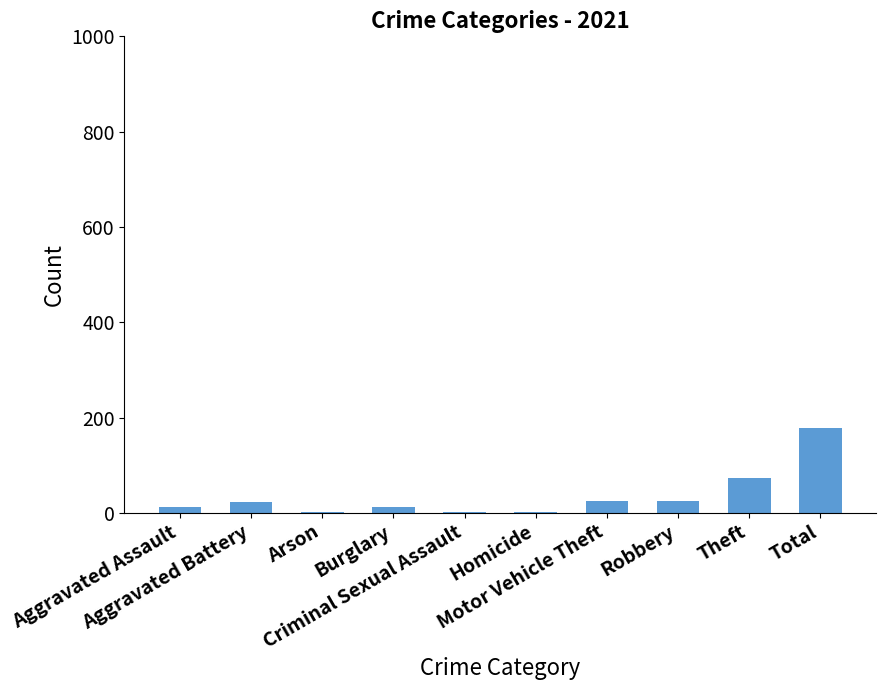

What is the sum of all values?

356